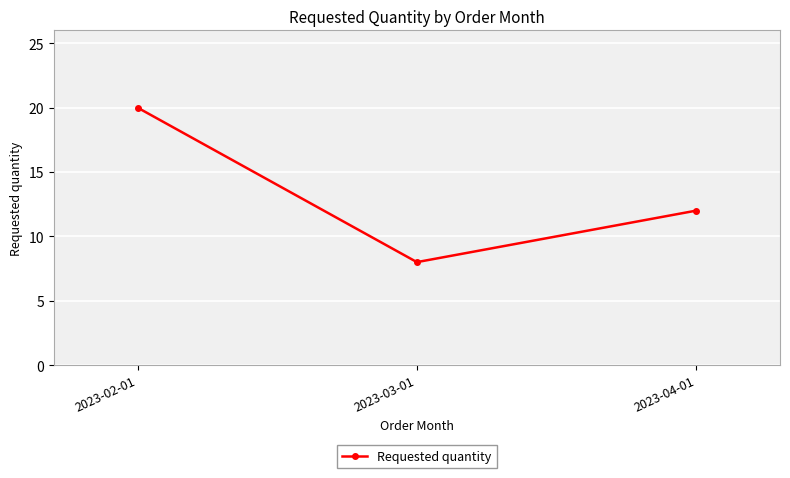

At which label does the data first exceed 12?

2023-02-01